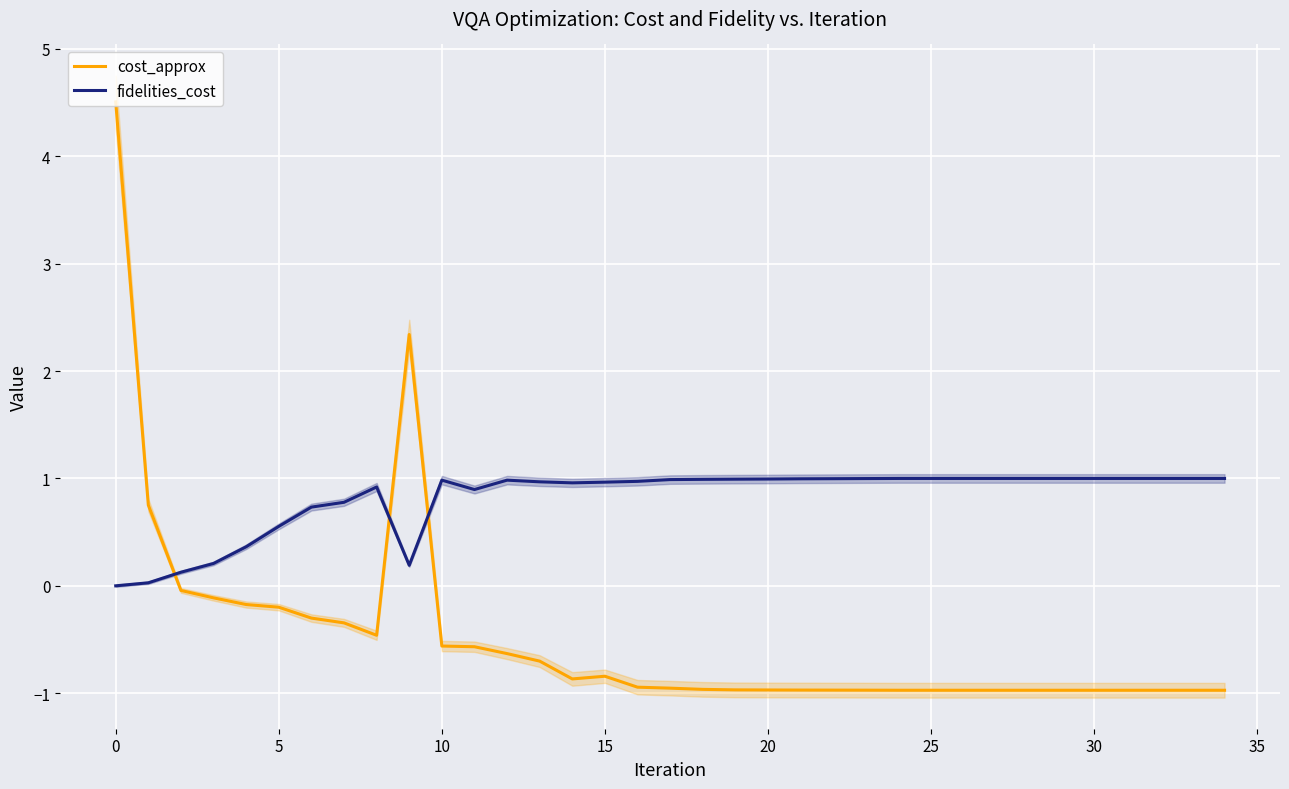

Reading left to right, what are all the values shown in this chart?

cost_approx: 4.5	0.8	-0.0	-0.1	-0.2	-0.2	-0.3	-0.3	-0.5	2.3	-0.6	-0.6	-0.6	-0.7	-0.9	-0.8	-0.9	-1.0	-1.0	-1.0	-1.0	-1.0	-1.0	-1.0	-1.0	-1.0	-1.0	-1.0	-1.0	-1.0	-1.0	-1.0	-1.0	-1.0	-1.0
fidelities_cost: 0.0	0.0	0.1	0.2	0.4	0.6	0.7	0.8	0.9	0.2	1.0	0.9	1.0	1.0	1.0	1.0	1.0	1.0	1.0	1.0	1.0	1.0	1.0	1.0	1.0	1.0	1.0	1.0	1.0	1.0	1.0	1.0	1.0	1.0	1.0